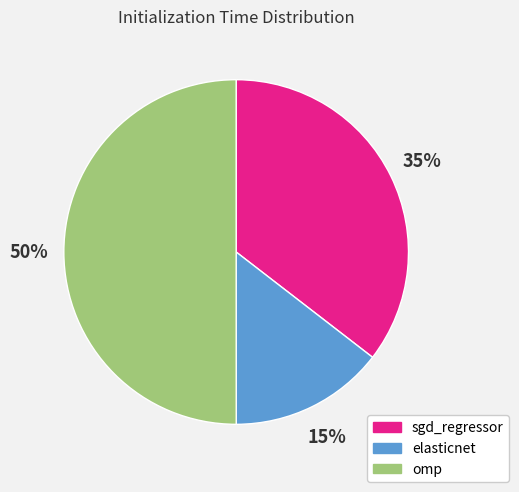

What is the smallest slice in the pie chart?

elasticnet